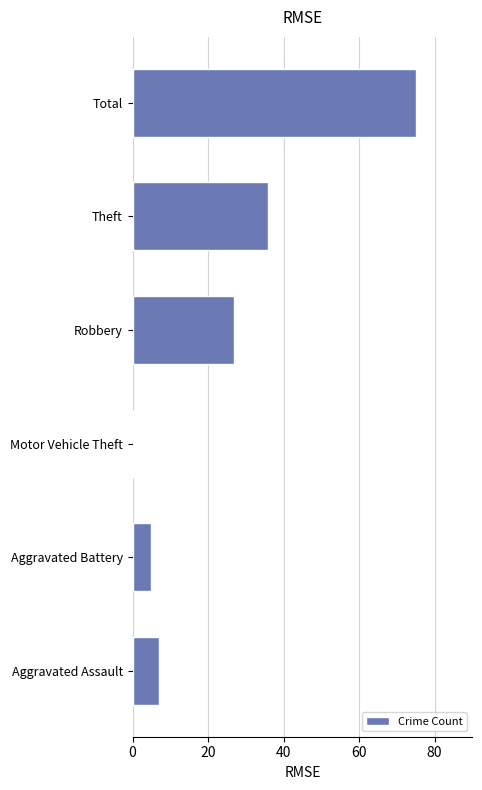

Which label corresponds to the largest value in the chart?

Total